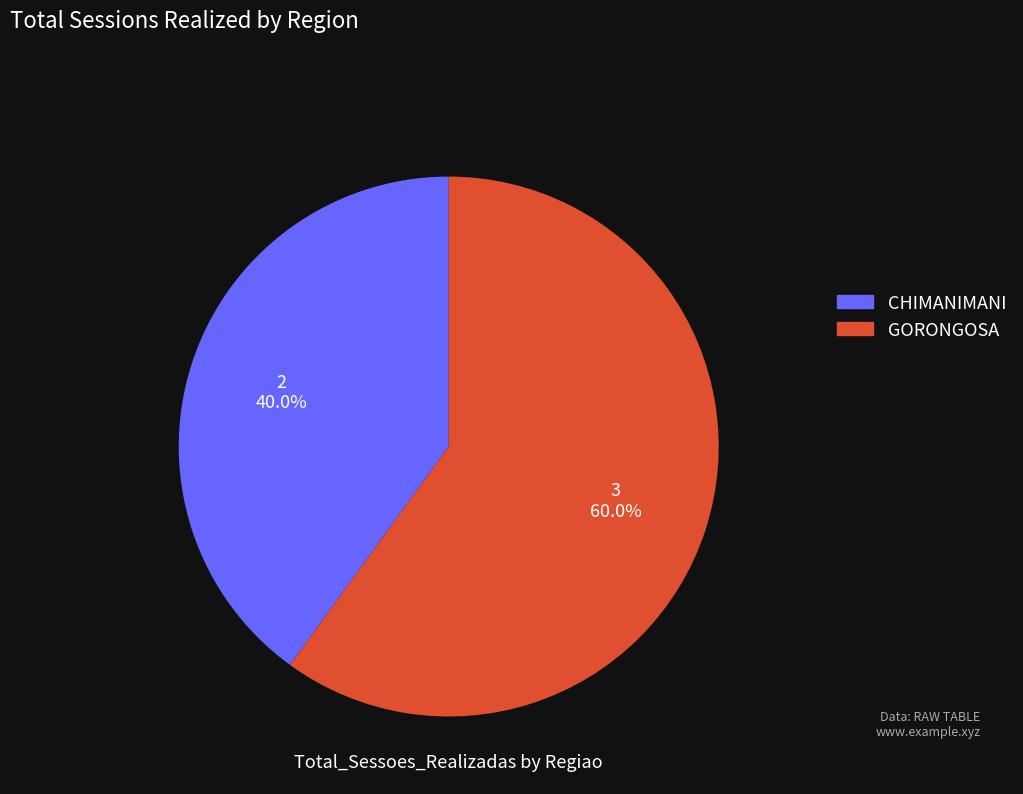

Which category has the biggest portion of the pie?

GORONGOSA